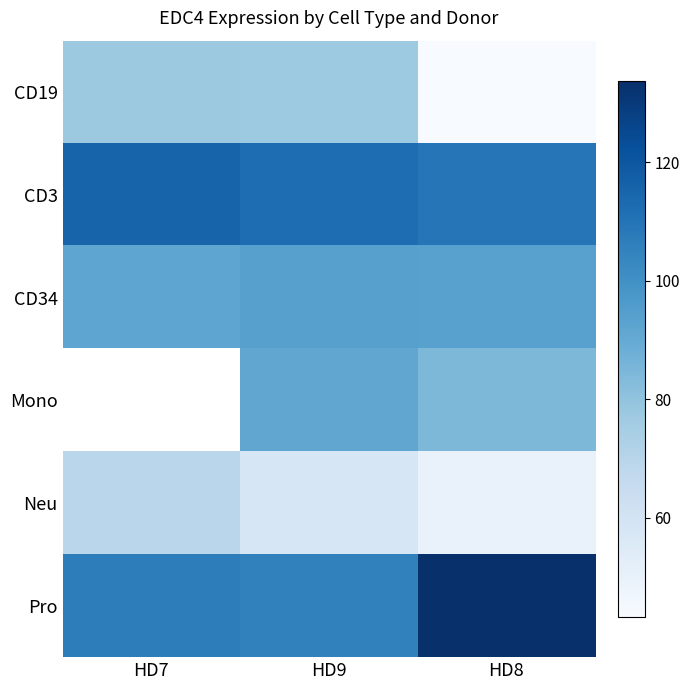

What is the difference between the maximum and minimum values in the CD19 series?

34.2